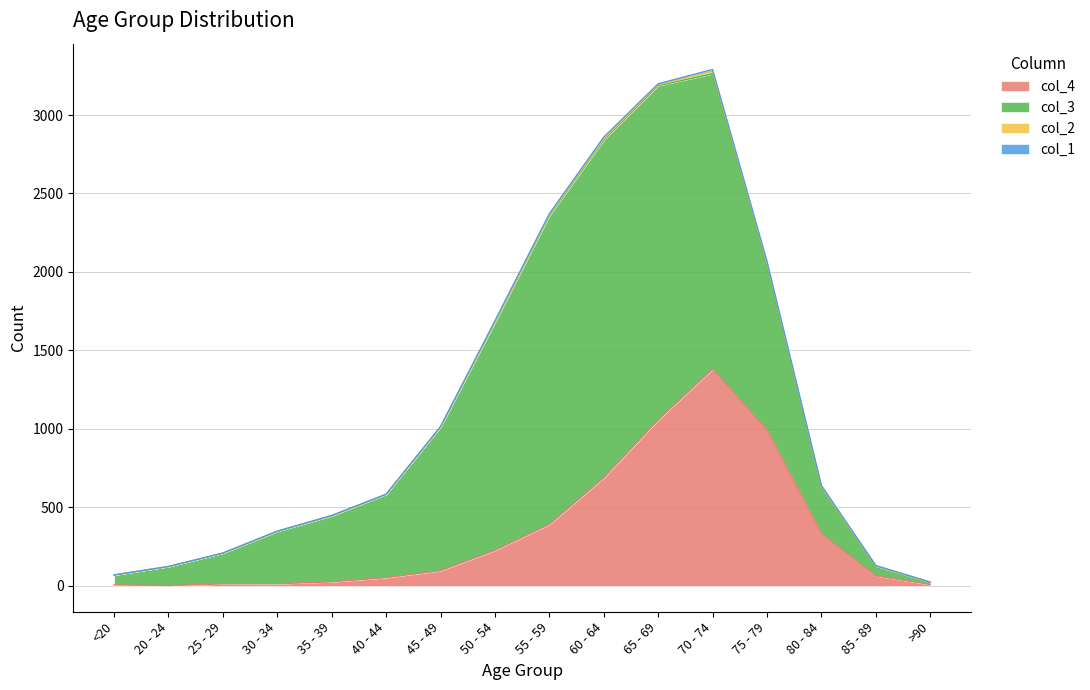

How many intersections are there between col_4 and col_3?

2